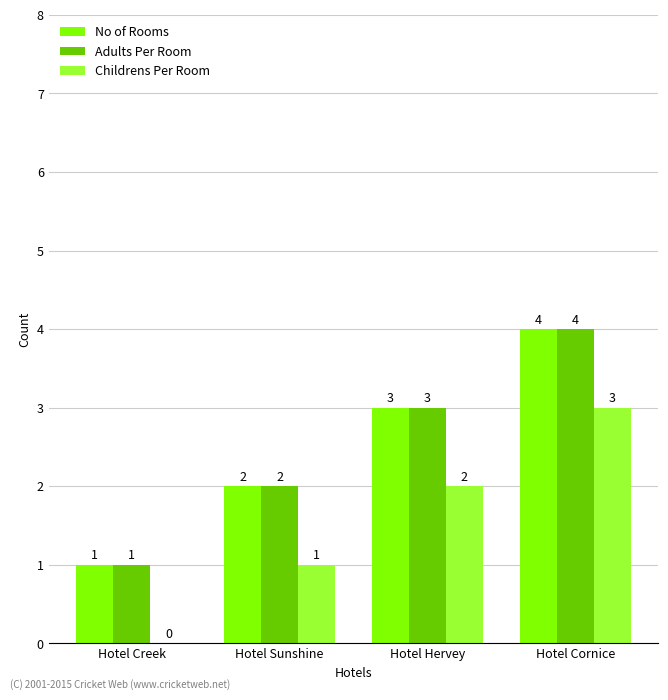

How many Adults Per Room values are between 2 and 4?

3